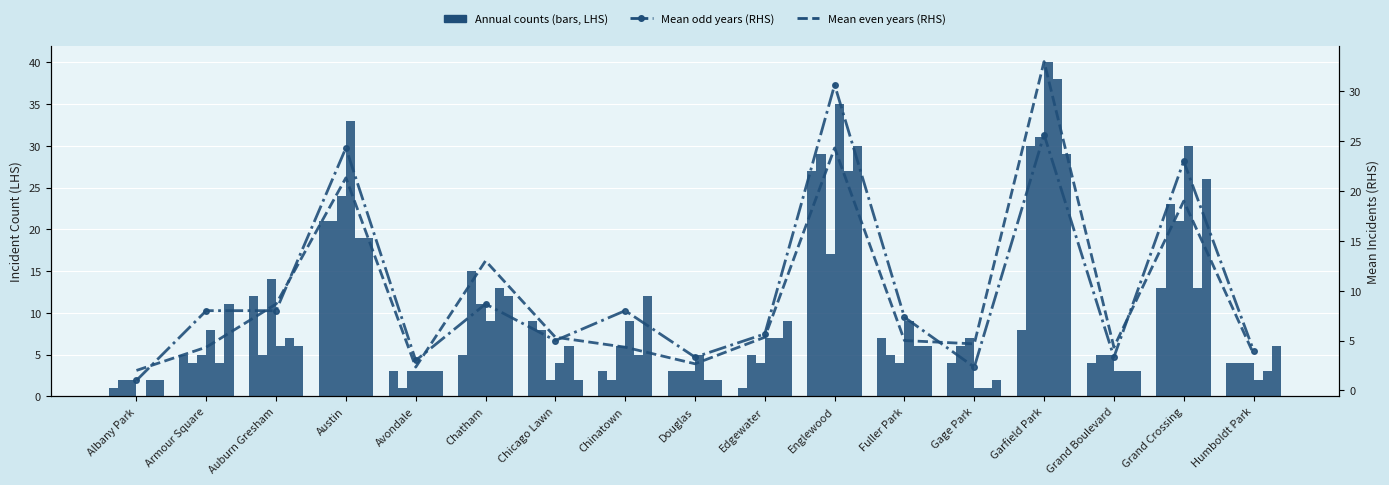

The value of Mean (odd years) RHS at Avondale is 5.3. True or false?

False